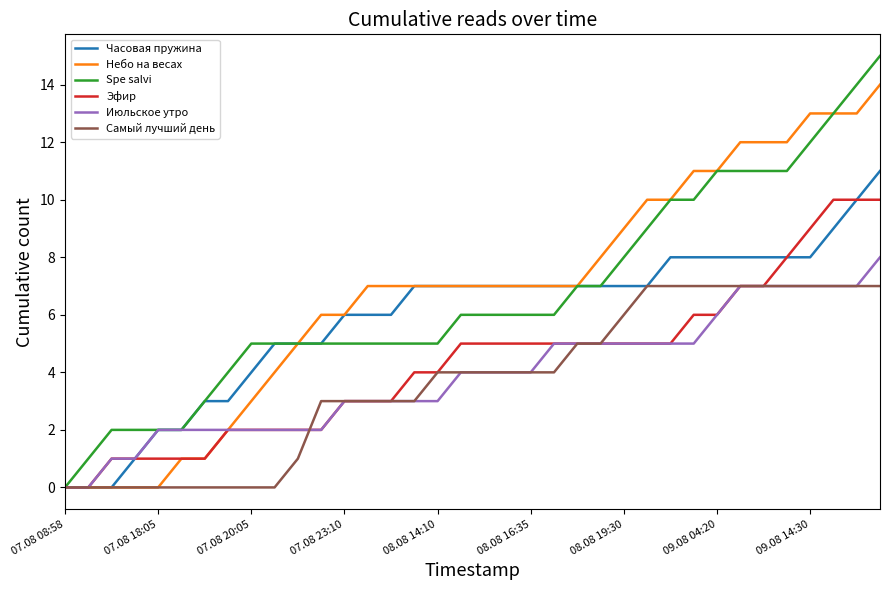

Does the chart display data point markers on the line(s)?

No